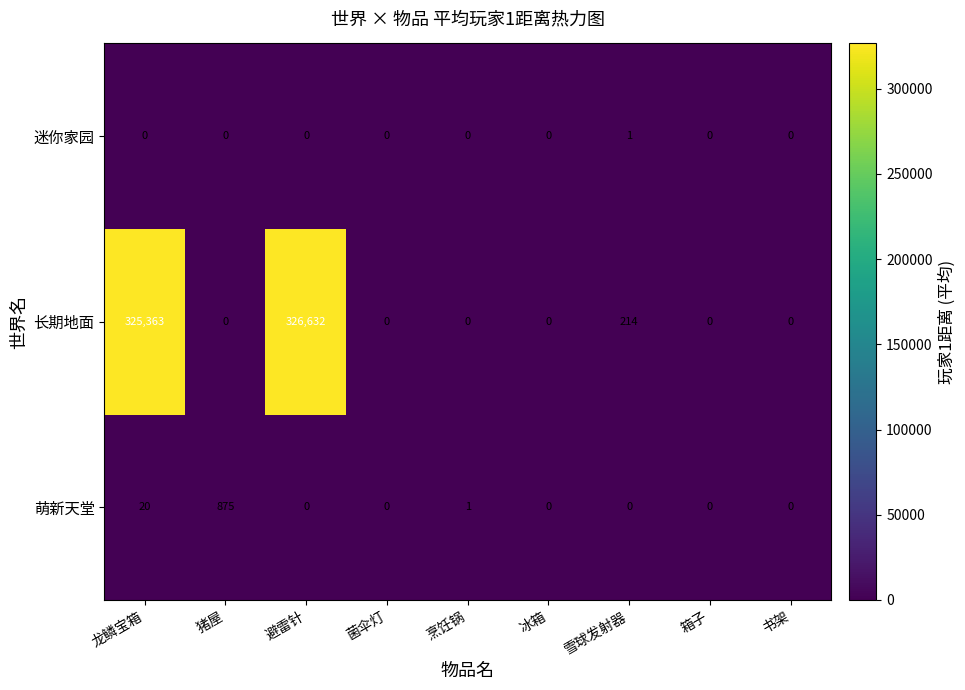

How many distinct data groups are displayed?

3